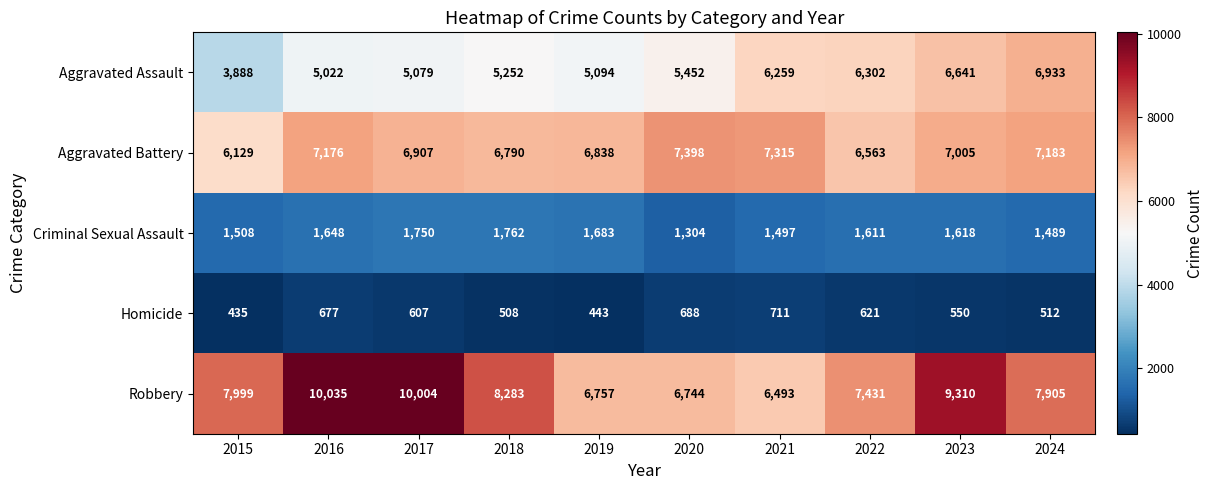

What is the minimum value shown in the chart?

435